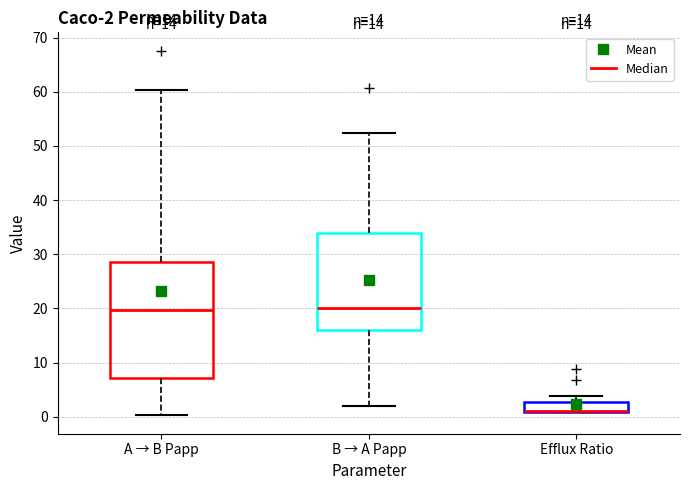

Comparing the boxes themselves (not the whiskers), which one is the tallest?

A → B Papp